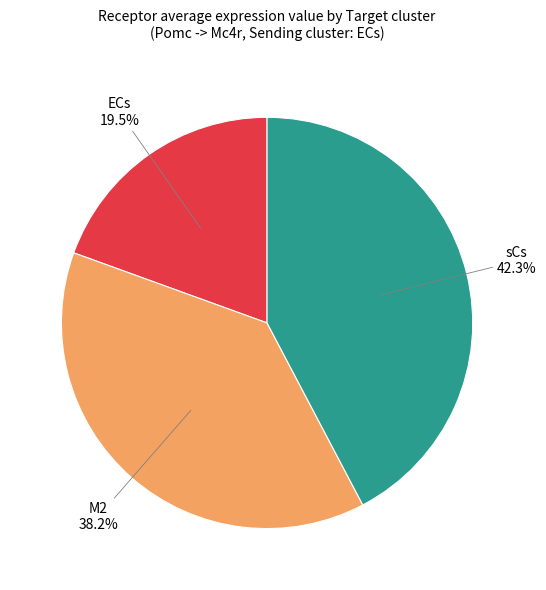

How many segments does this pie chart have?

3